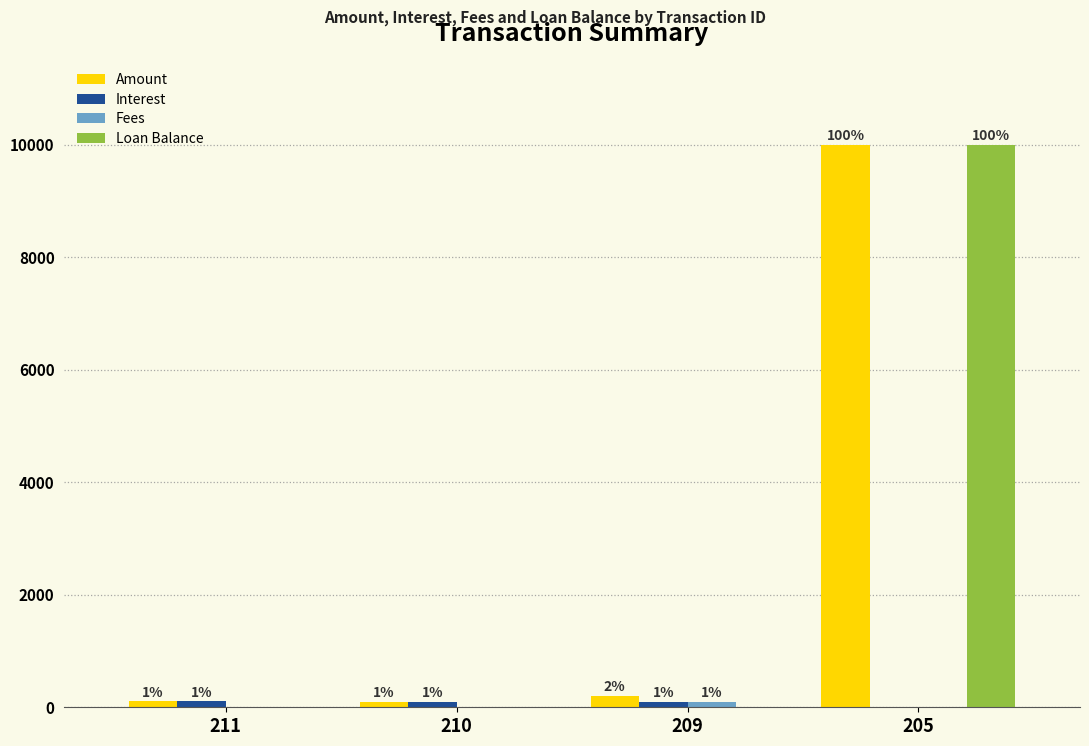

How many groups of bars are there?

4